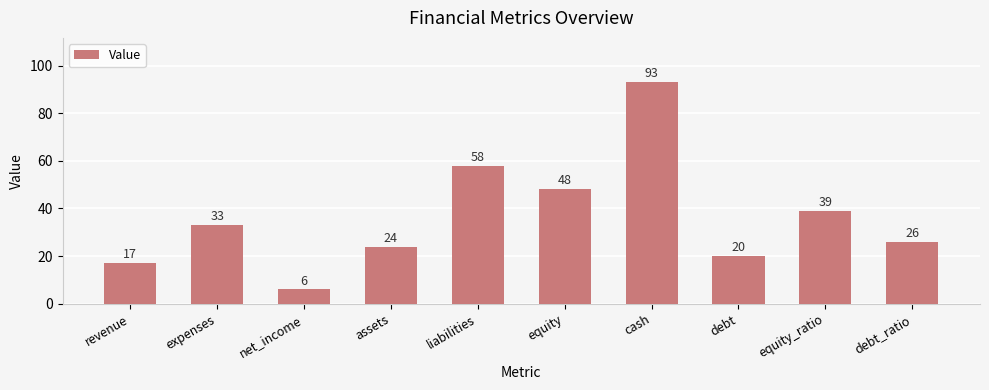

Rank the categories by value from highest to lowest.

cash, liabilities, equity, equity_ratio, expenses, debt_ratio, assets, debt, revenue, net_income